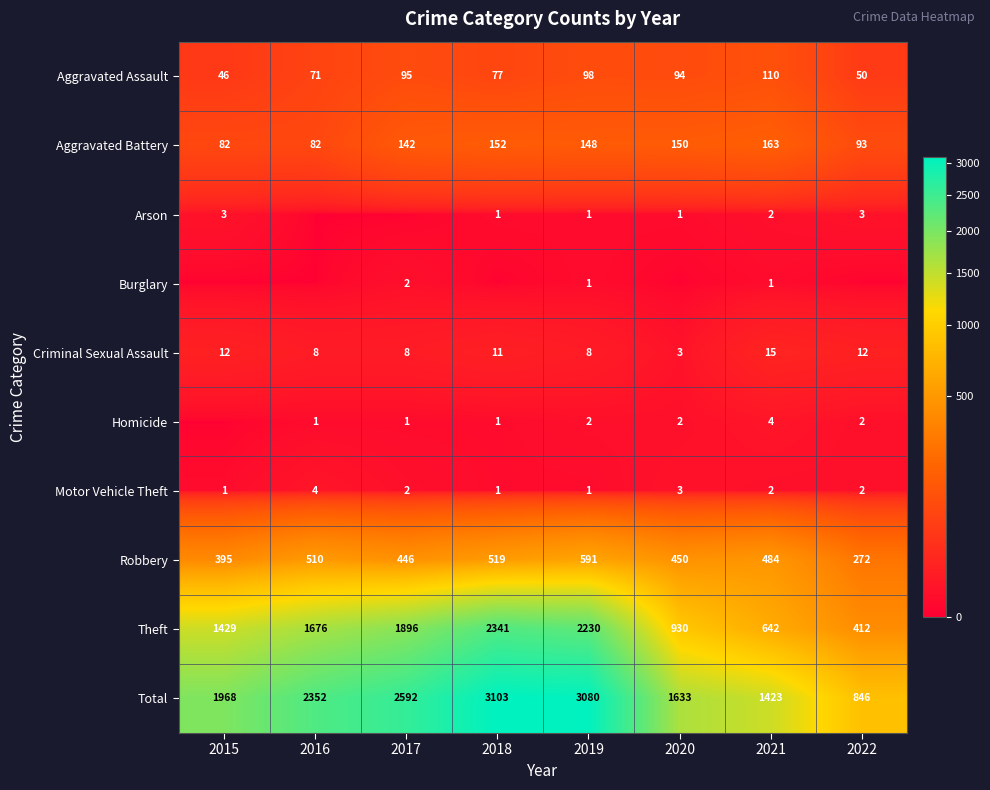

The value of Robbery at 2020 is 266. True or false?

False